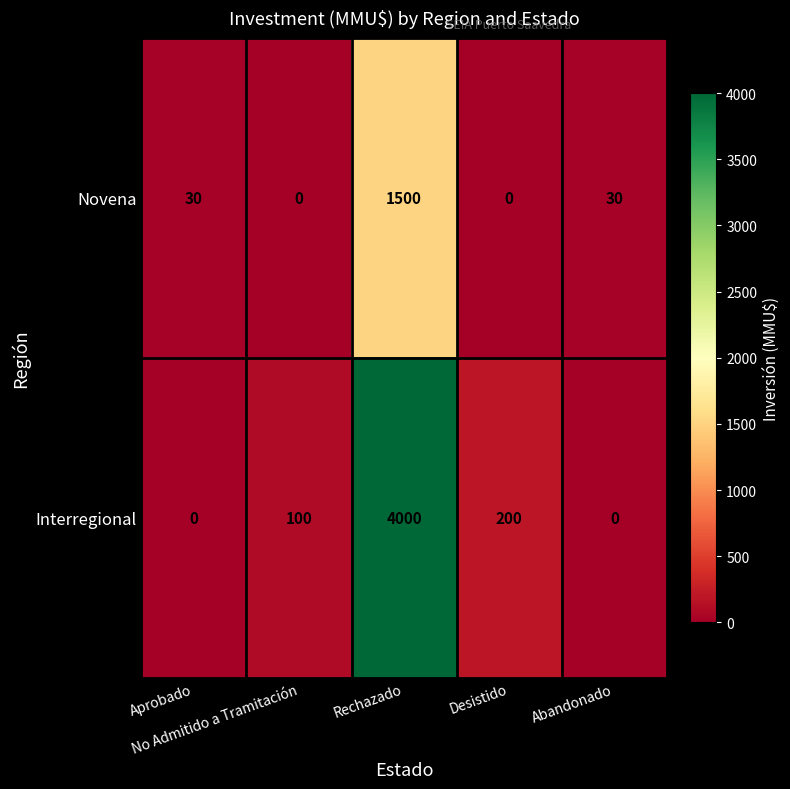

What is the sum of all Novena values?

1560